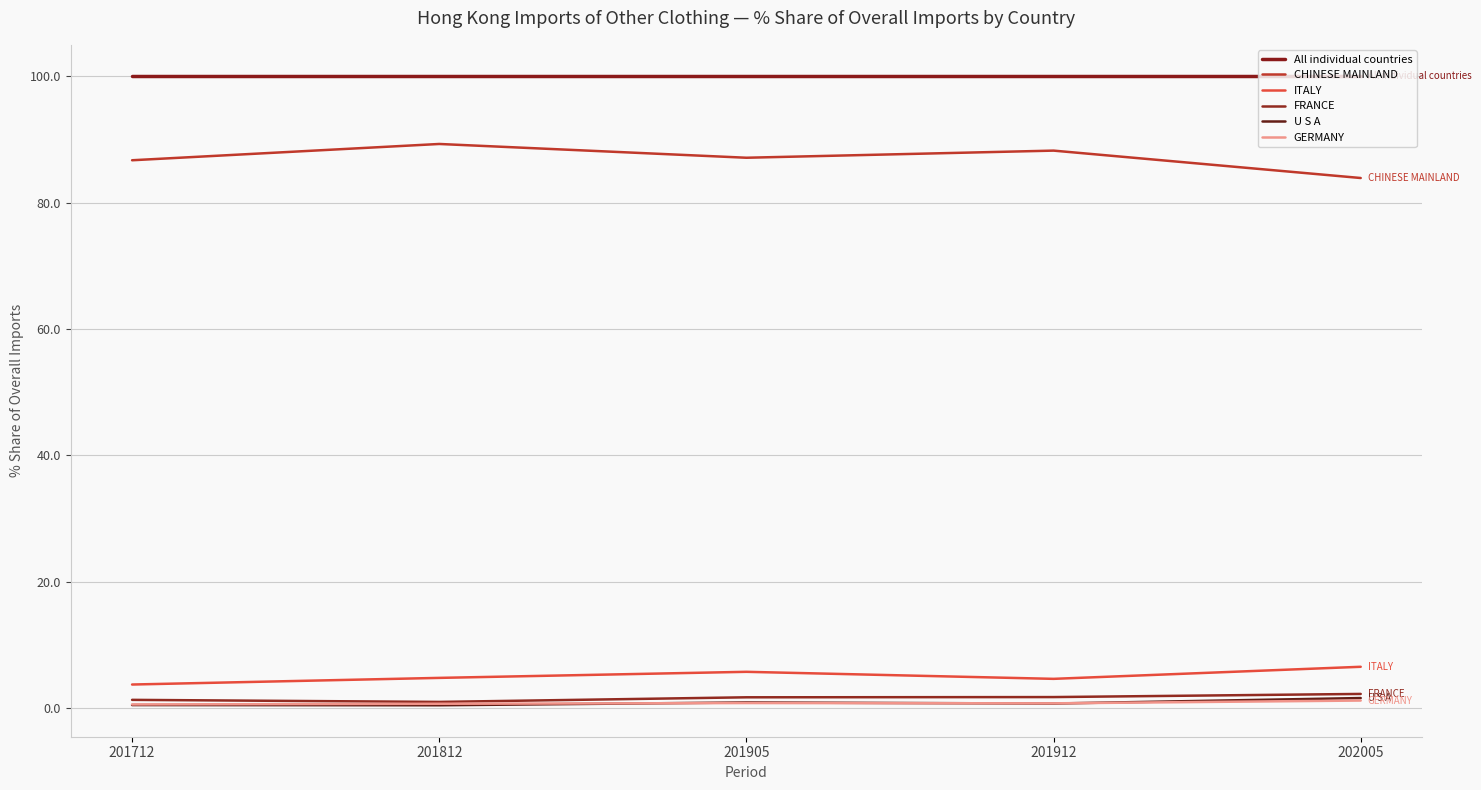

What is the difference between the maximum and minimum values in the U S A series?

1.1